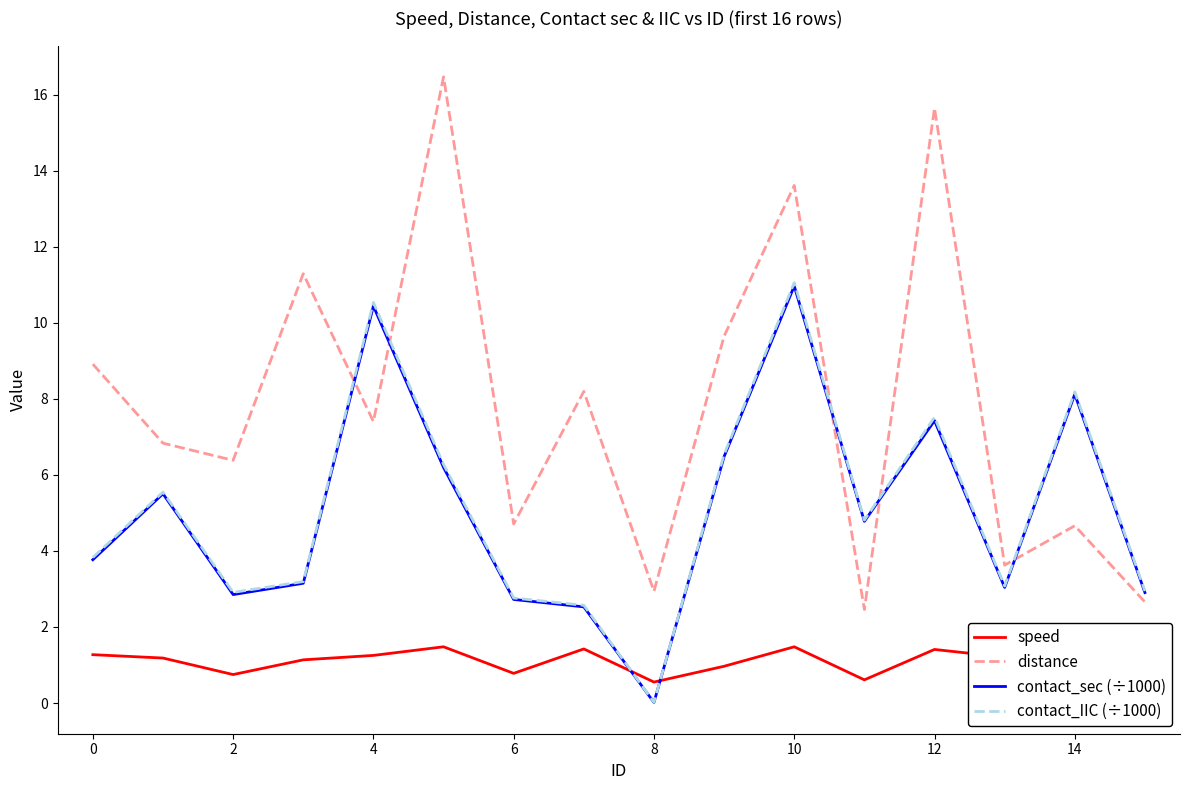

At how many categories does at least one series exceed 16?

1